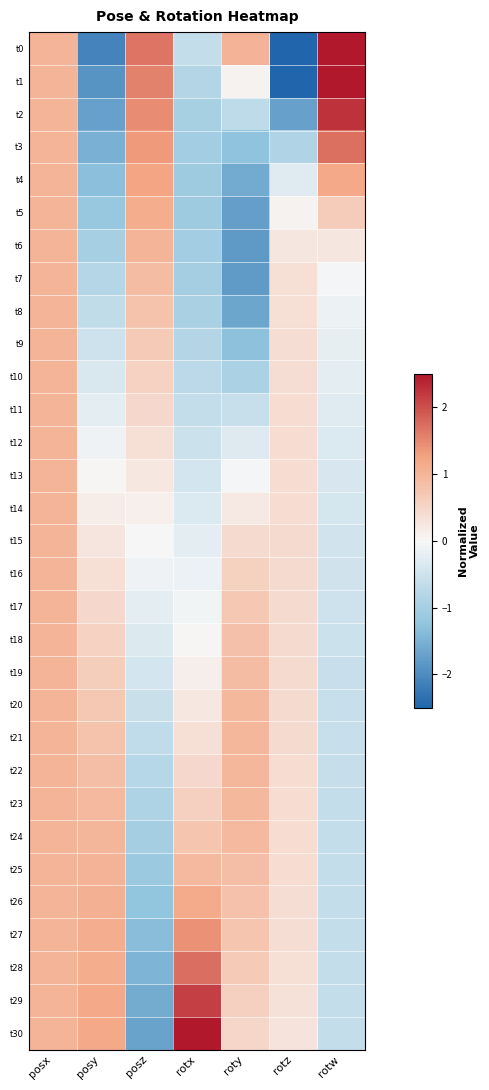

What is the spread (max minus min) of values at posy?

3.3